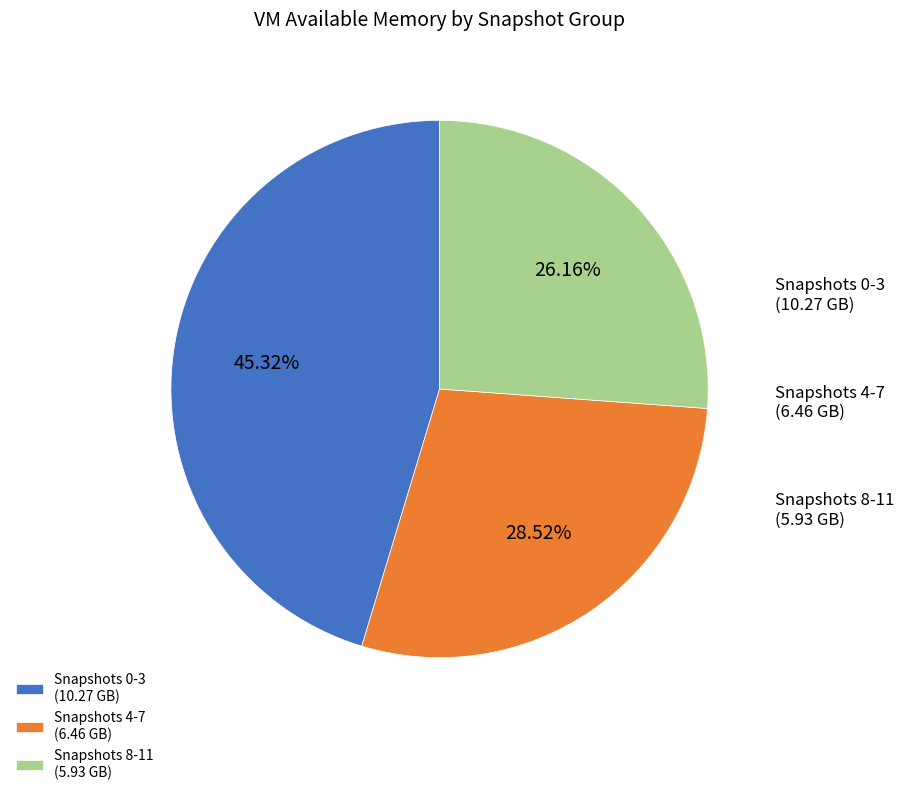

Does any single category account for the majority?

No